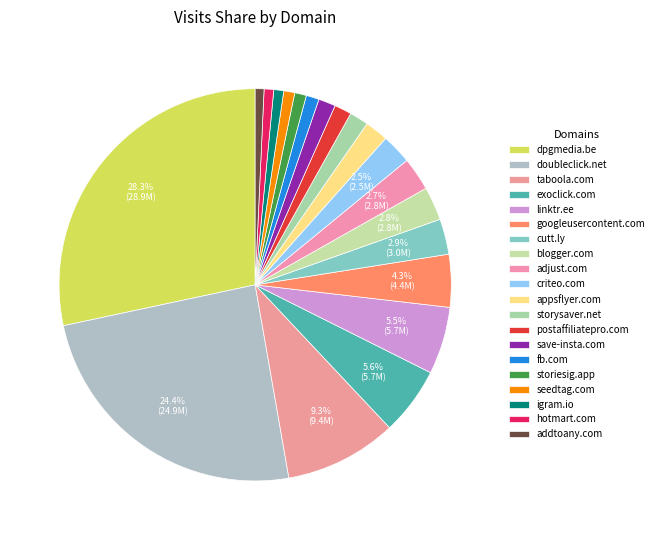

Does adjust.com account for over 50% of the chart?

No